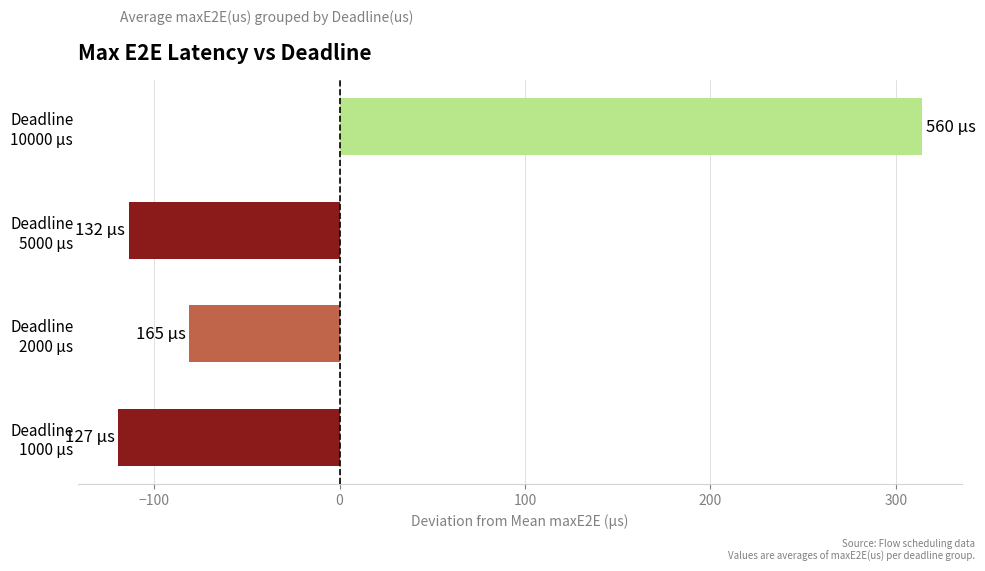

How many positive values are there?

1